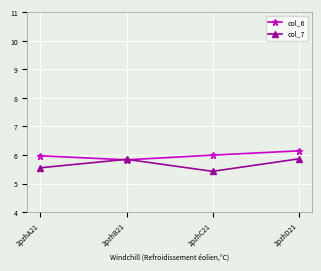

List the series in order of their peak value, highest first.

col_6, col_7